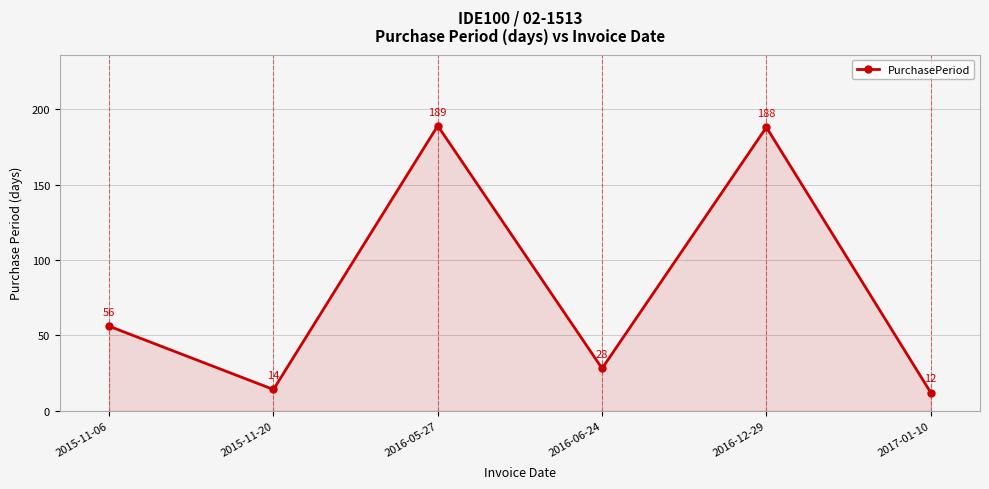

What is the greatest value displayed?

189